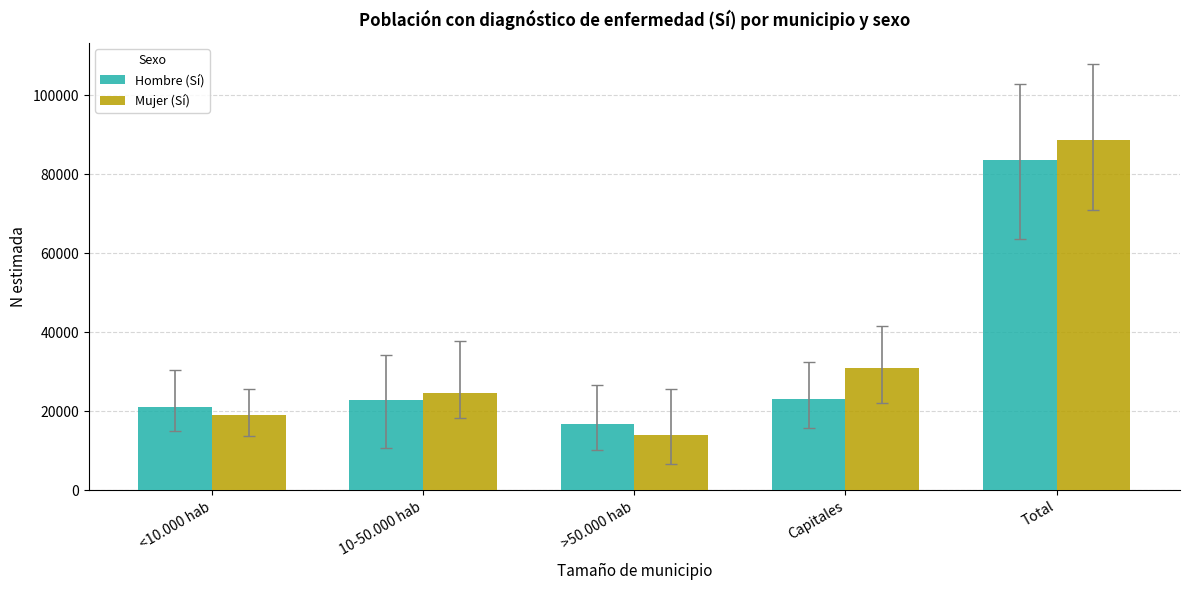

Which series changed the most between 10-50.000 hab and Total?

Mujer (Sí)